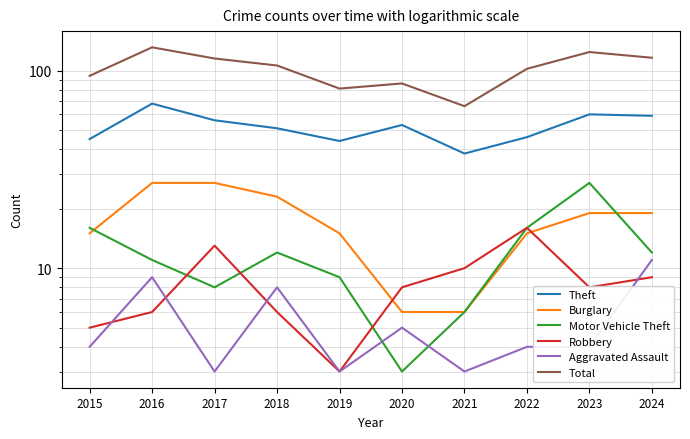

What is the average value of the Burglary series?

17